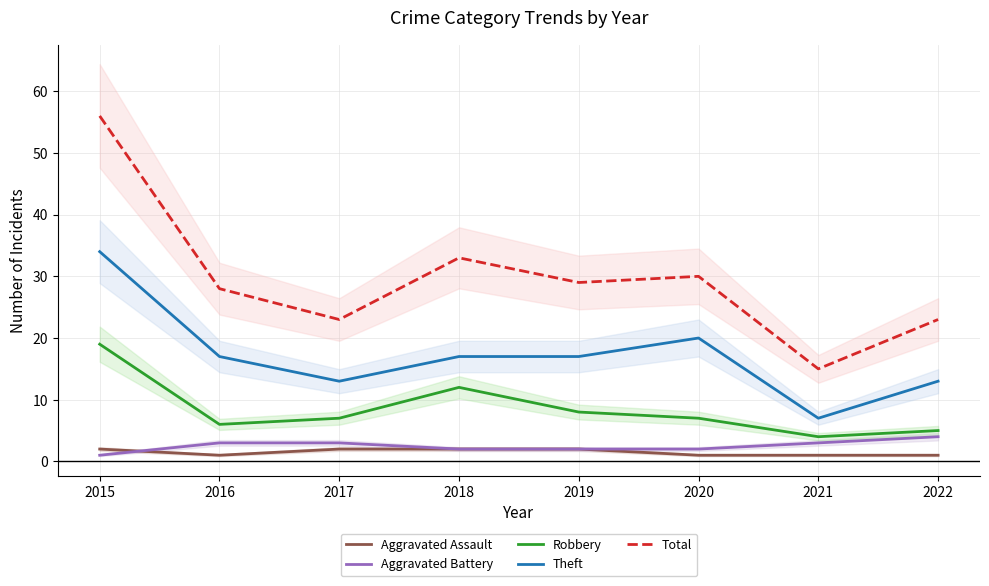

In Robbery, how many points are higher than both neighbors (excluding endpoints)?

1